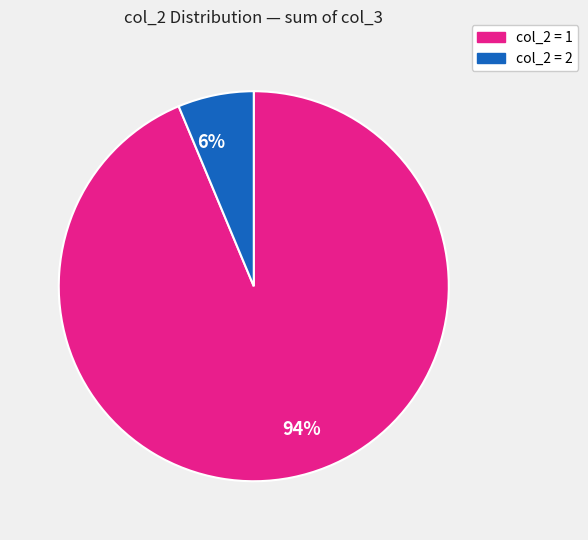

To the nearest percent, what is the combined percentage of 94% and 6%?

100%